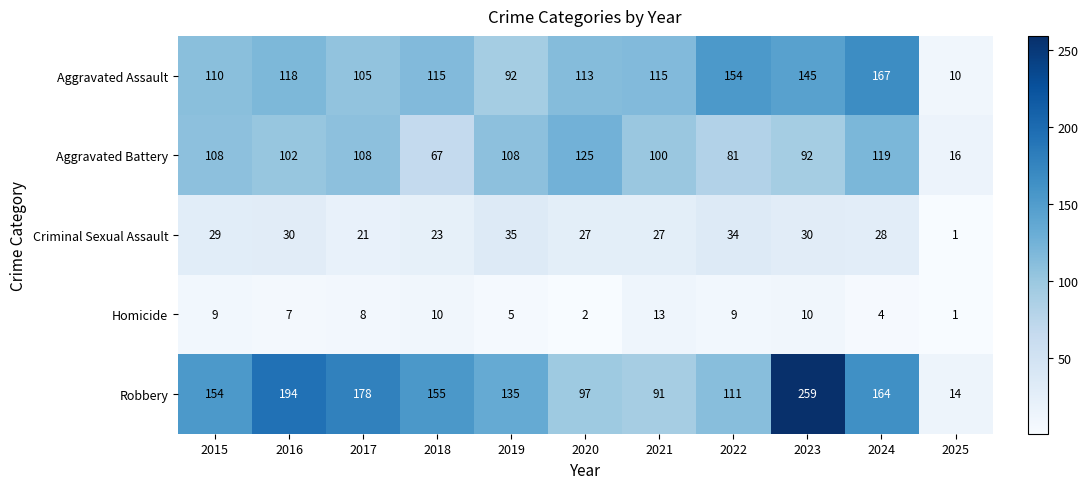

Where is Criminal Sexual Assault nearest to the value 18?

2017